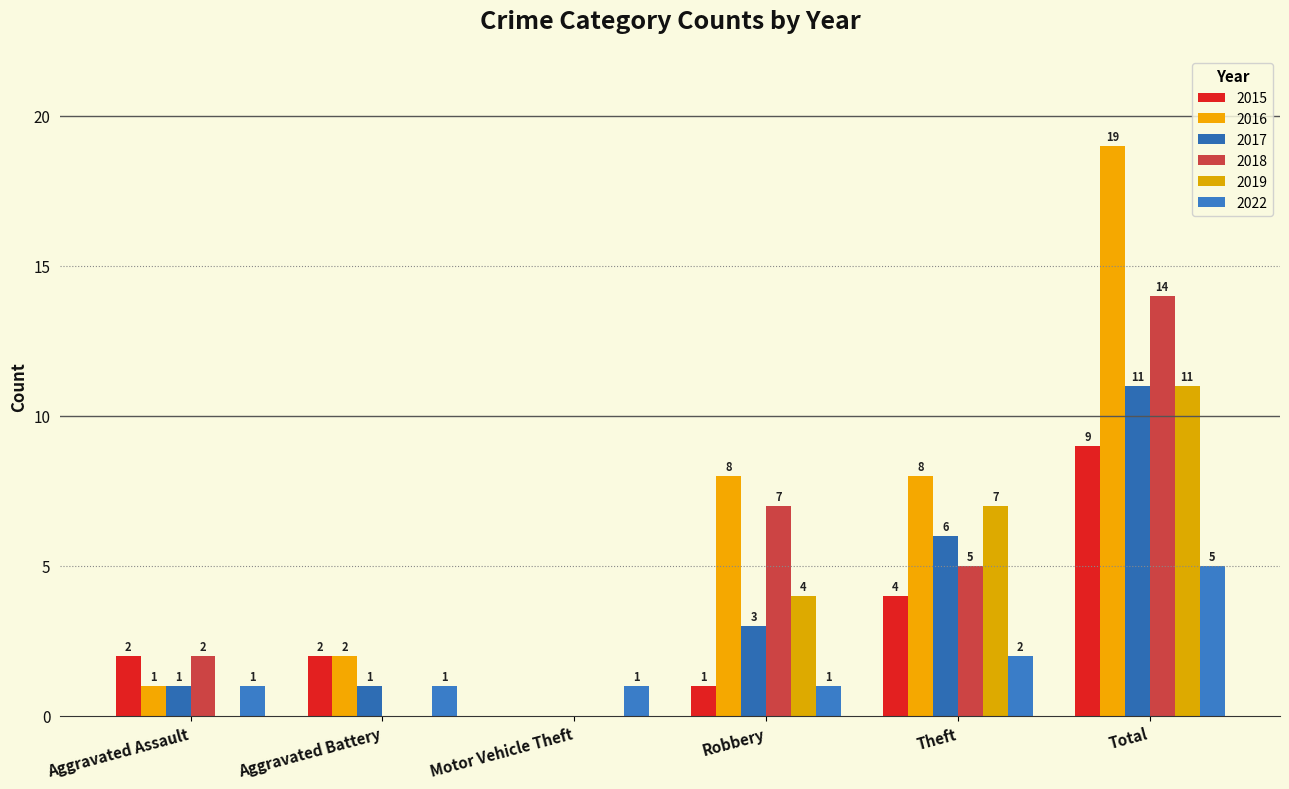

What is the spread (max minus min) of values at Total?

14